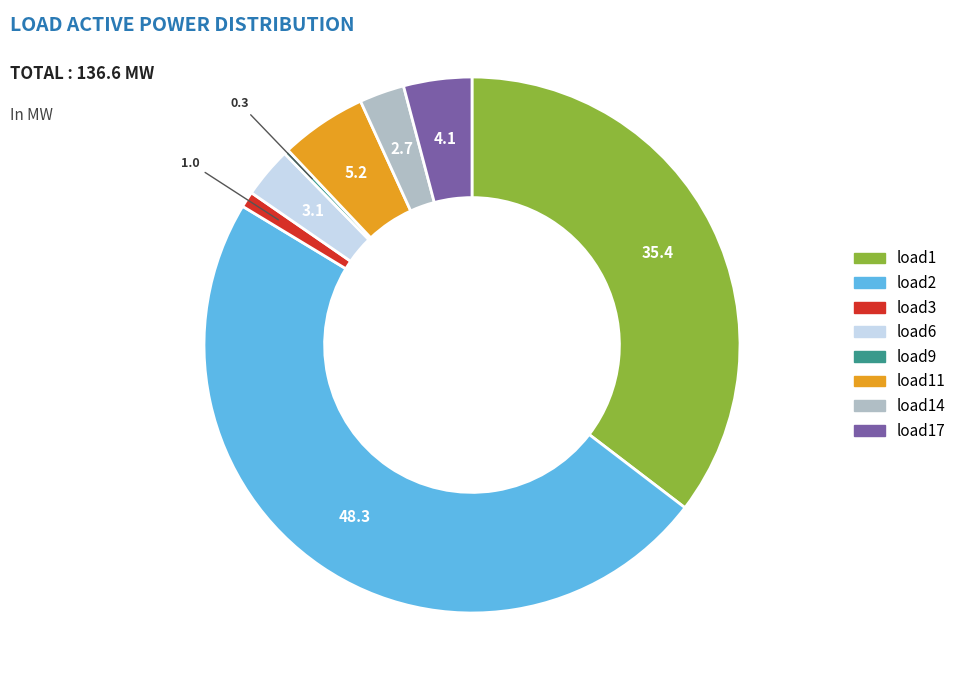

Is there a majority slice in this chart?

No